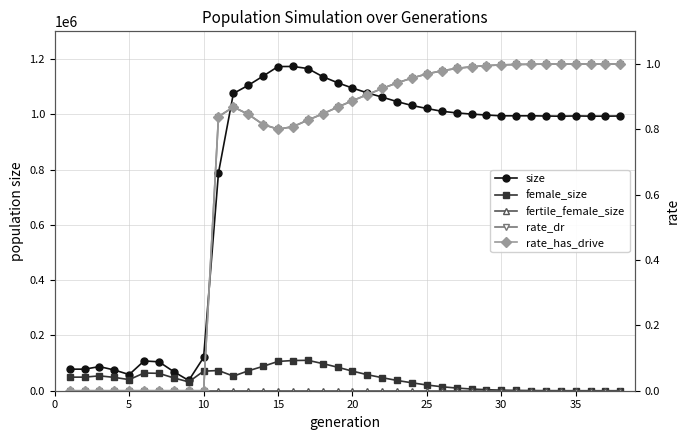

Does the chart have visible grid lines?

Yes